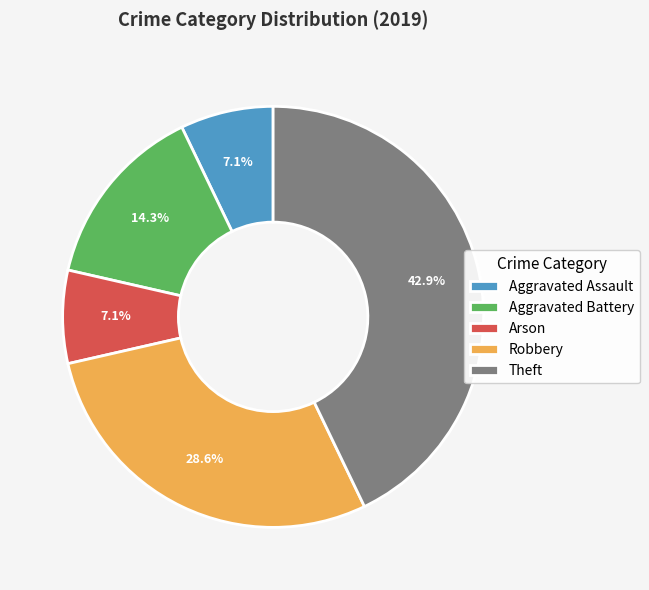

Which category has the biggest portion of the pie?

Theft